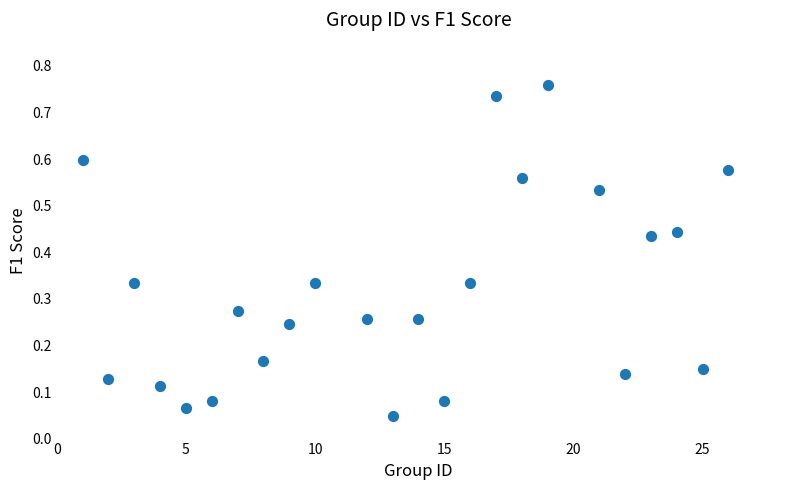

What is the range of X values (max minus min)?

25.0